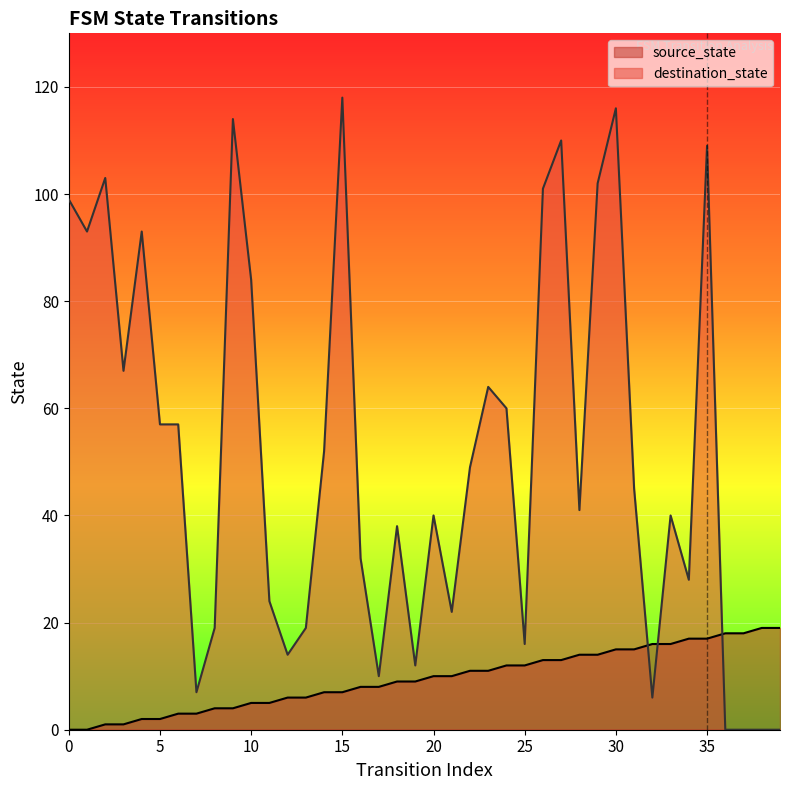

Is it true that source_state equals 8 at 16?

True